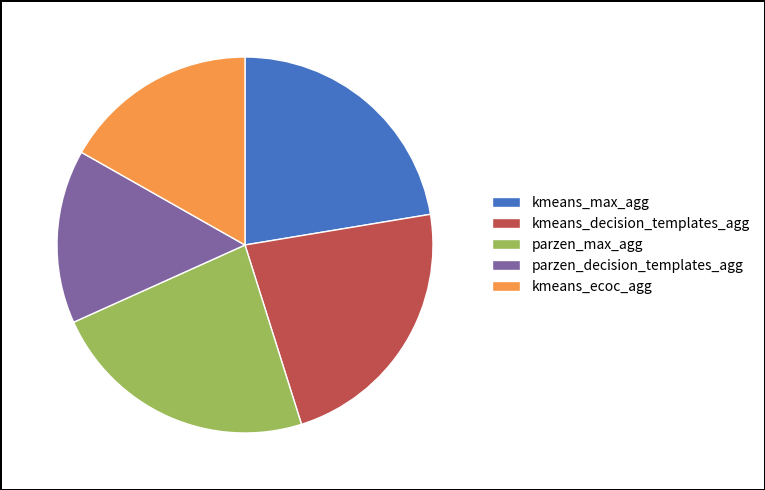

True or false: parzen_max_agg accounts for 23% of the total.

True